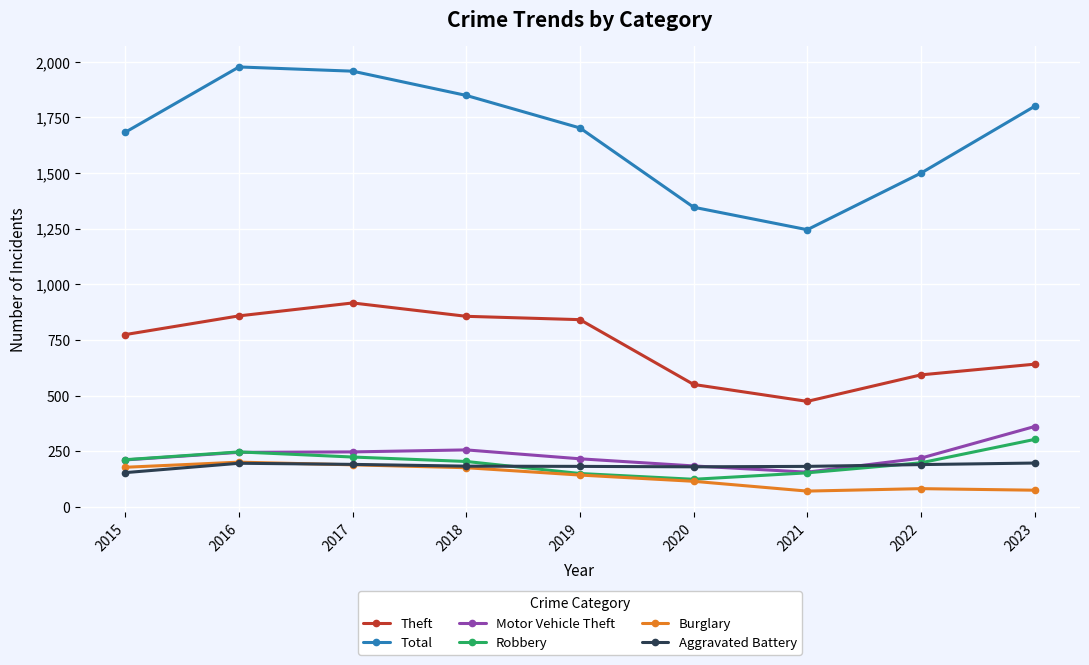

What is the difference between the maximum and minimum values in the Total series?

731